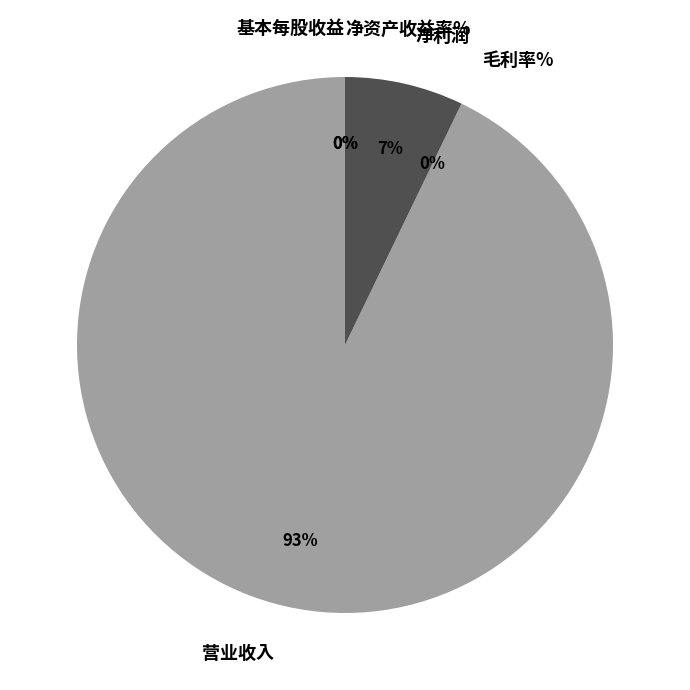

How many segments does this pie chart have?

5